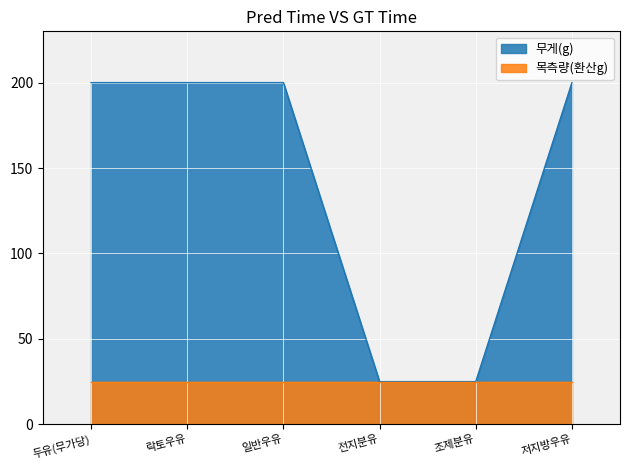

The value of 무게(g) at 전지분유 is 25. True or false?

True